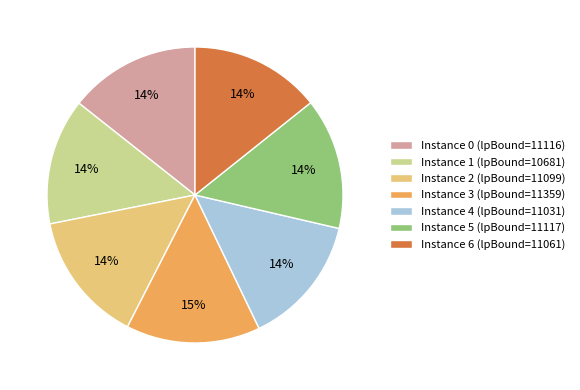

Does any single category account for the majority?

No